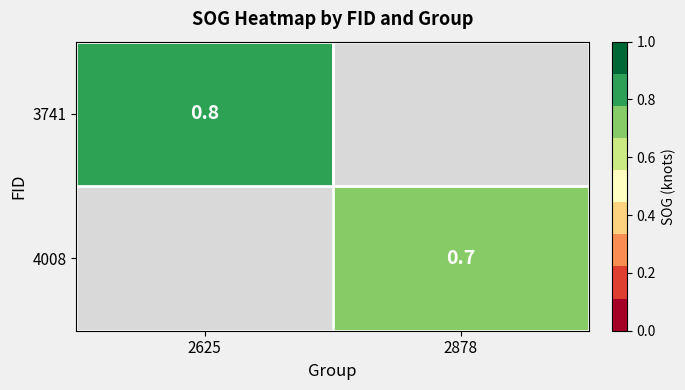

How many series are shown in this chart?

2